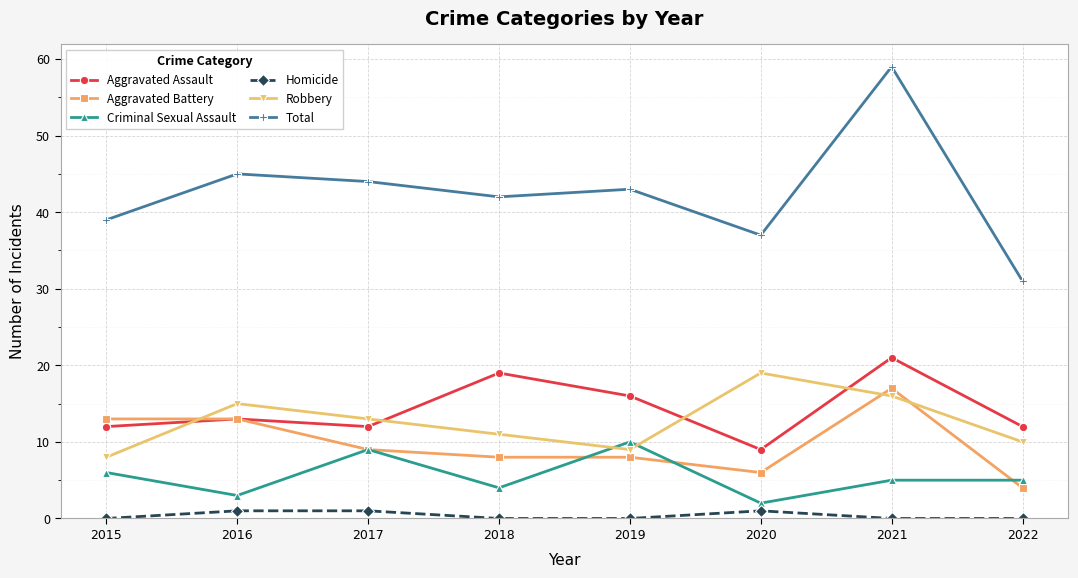

Is the value of Robbery at 2021 greater than the value of Aggravated Battery at 2021?

No